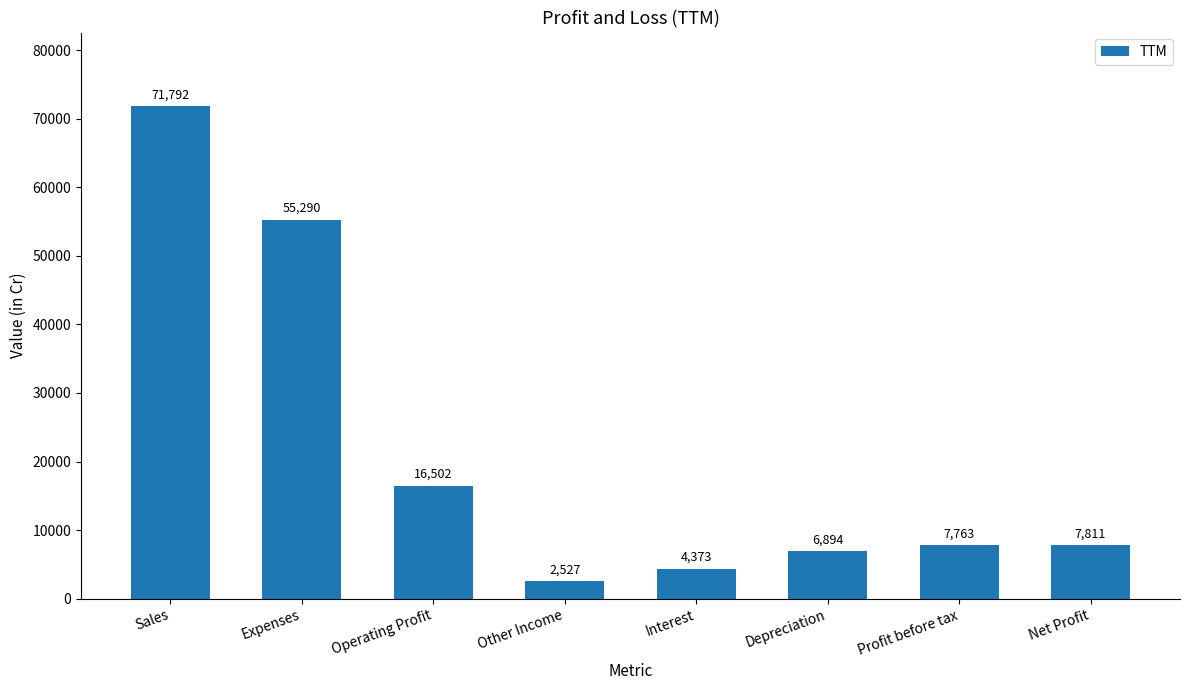

What is the change in value from Interest to Net Profit?

+3438